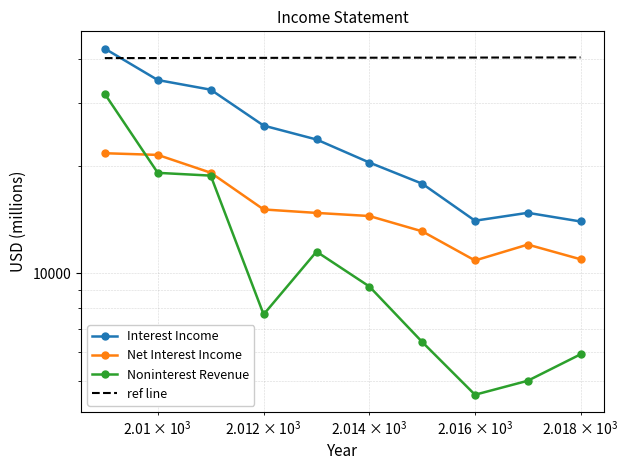

Is it true that Noninterest Revenue equals 9236 at 9?

False